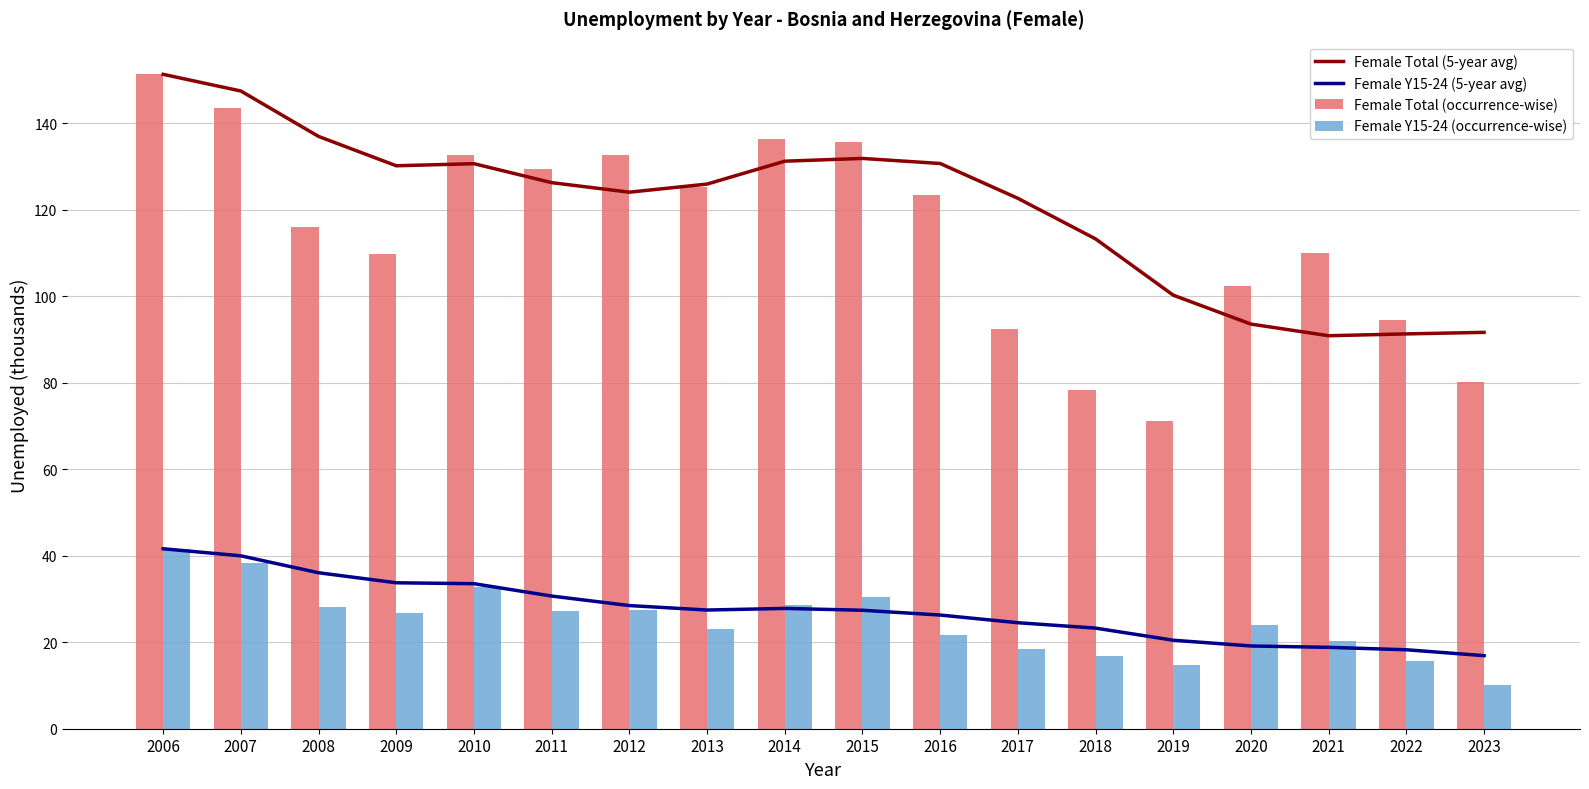

Which series has the largest range (max minus min)?

Female Total (occurrence-wise)